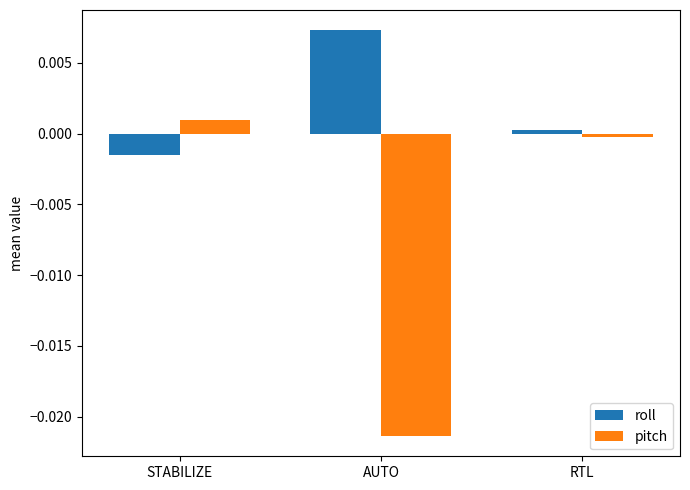

True or false: roll has a value of 0.0 at RTL.

True